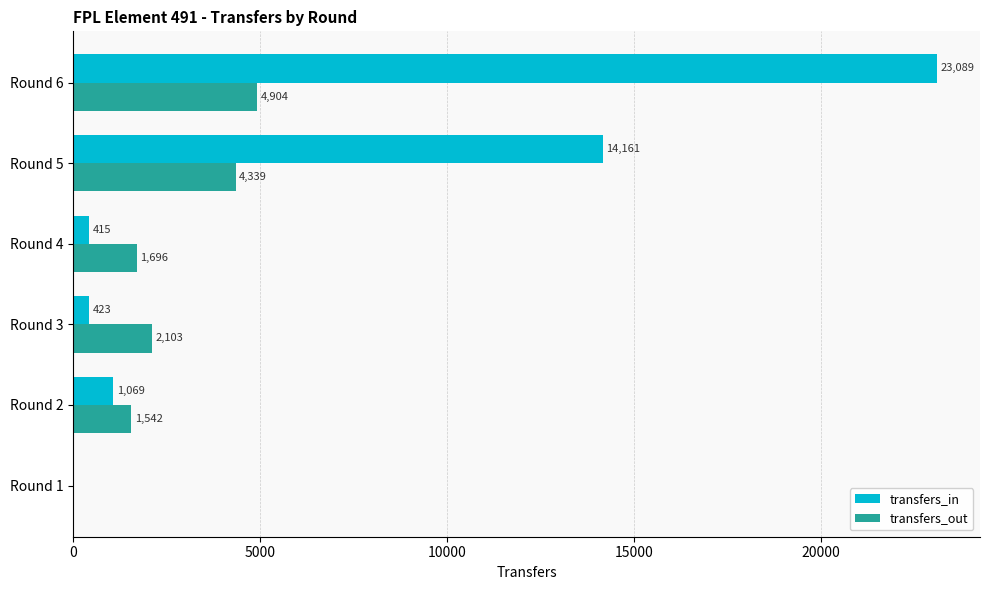

Which series has the widest spread of values?

transfers_in